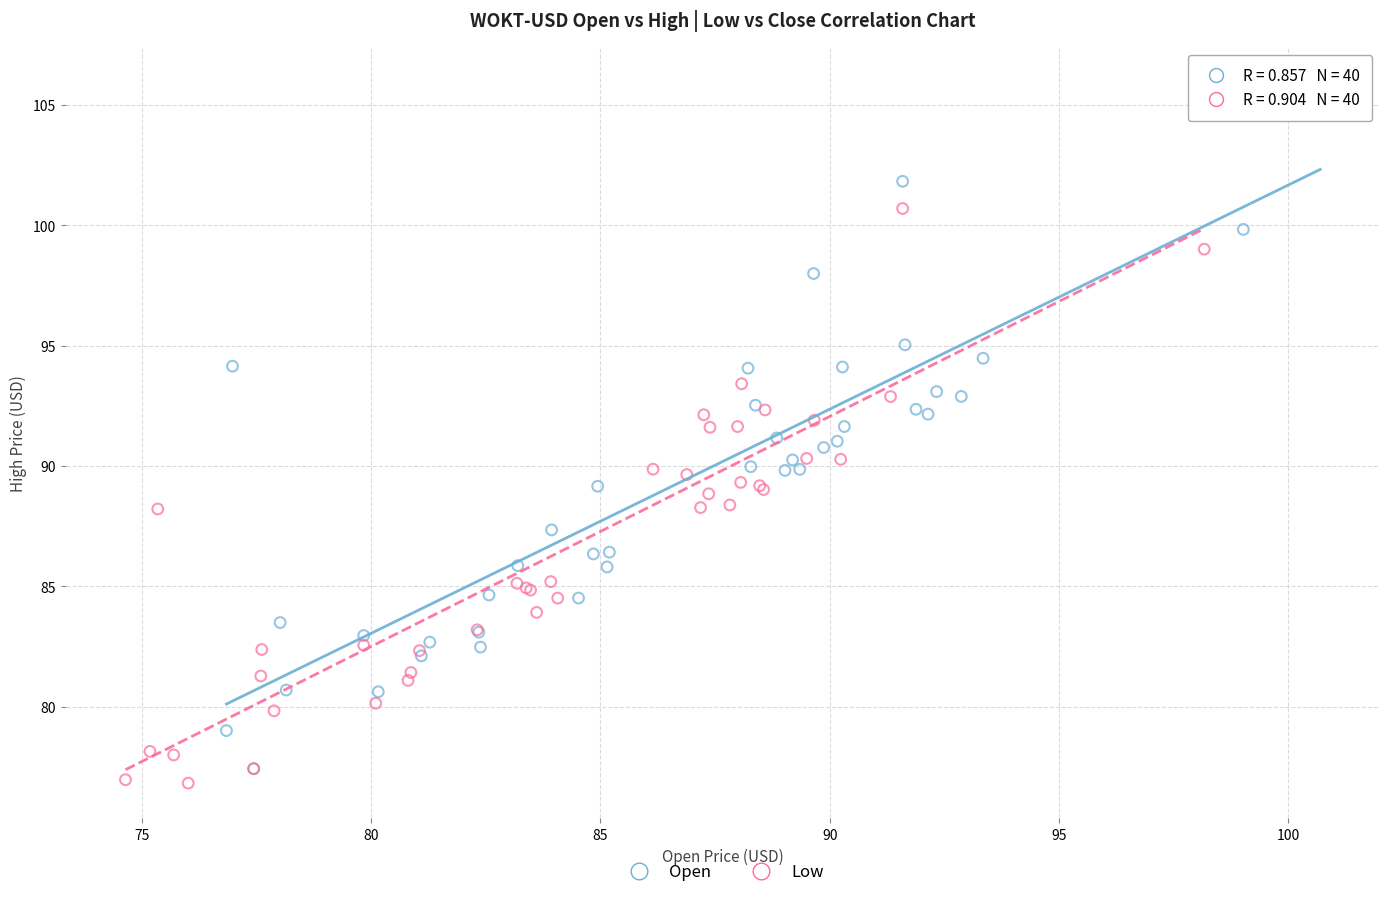

Which series has the largest Y range (max minus min)?

Open